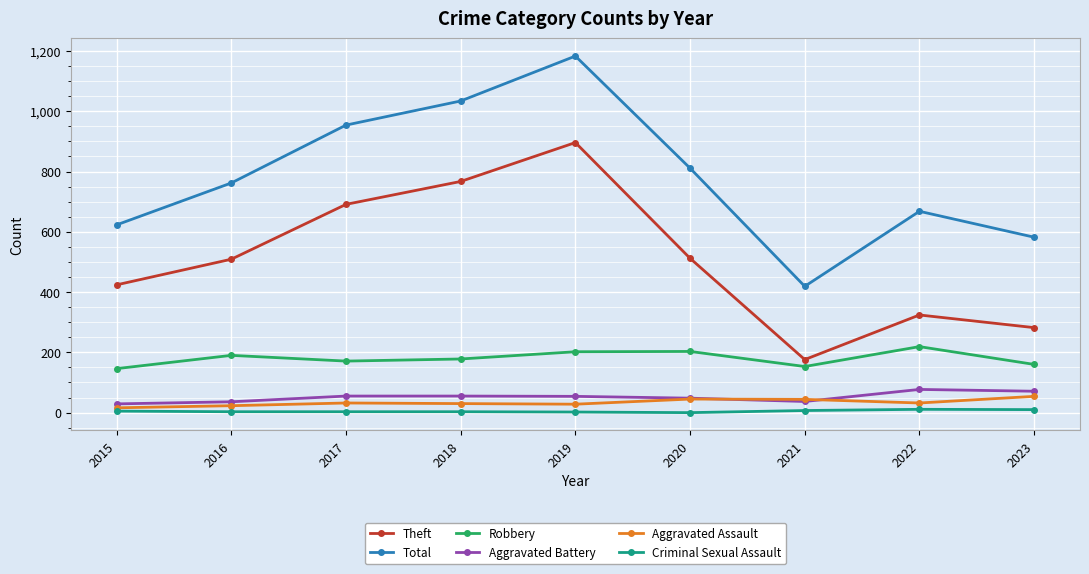

The Total series shows 582 at 2023. True or false?

True